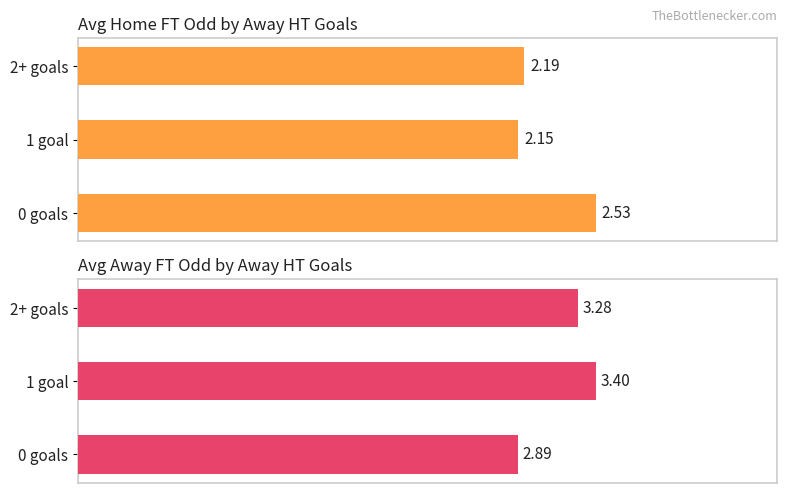

True or false: Avg Odd_A_FT has a value of 2.0 at 1 goal.

False